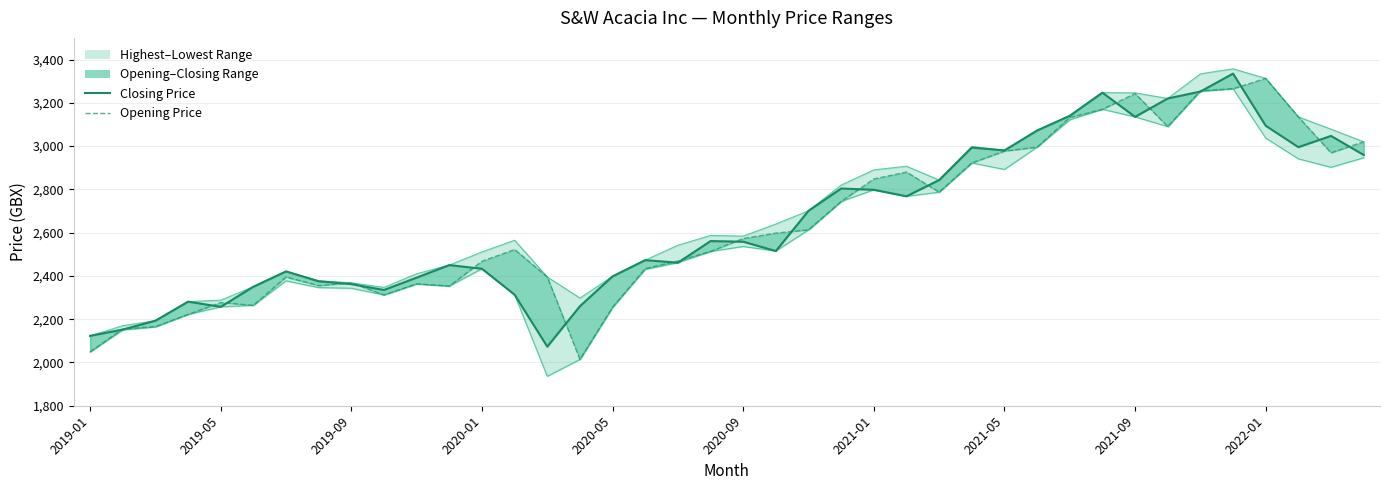

Between 17 and 38, which is larger?

38